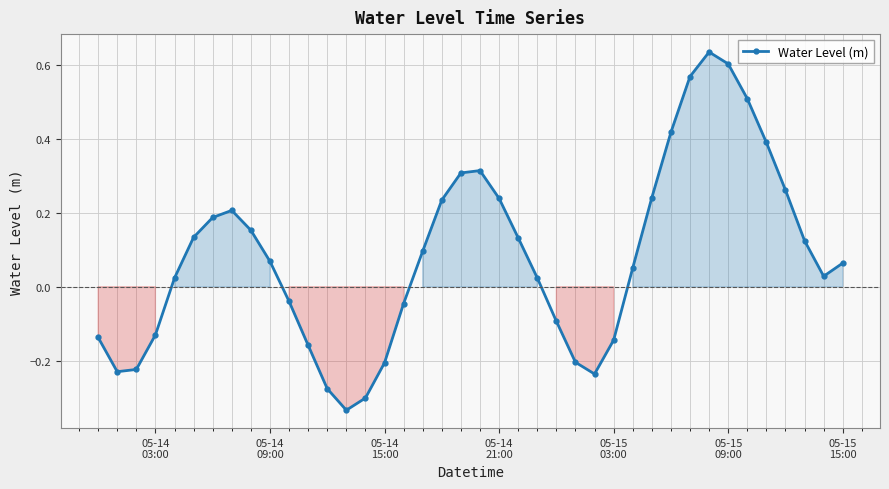

What is the sum of all values?

3.3